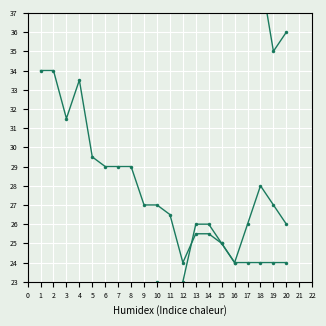

Where is the first local maximum for min?

4